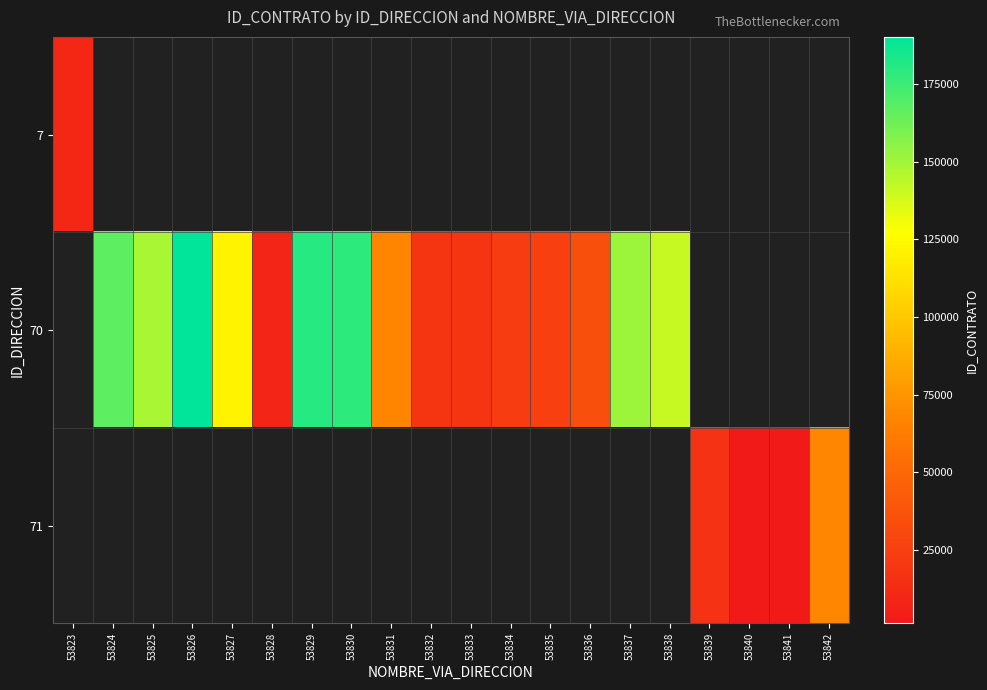

The 70 series shows 315578.3 at 53826. True or false?

False